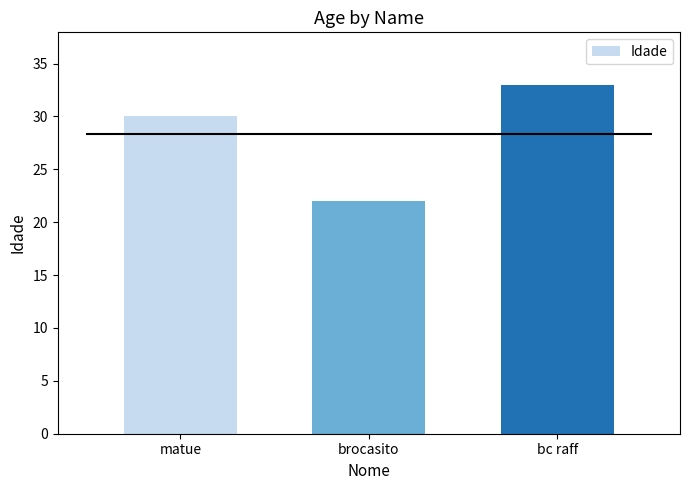

Is it true that the value at bc raff is 33?

True